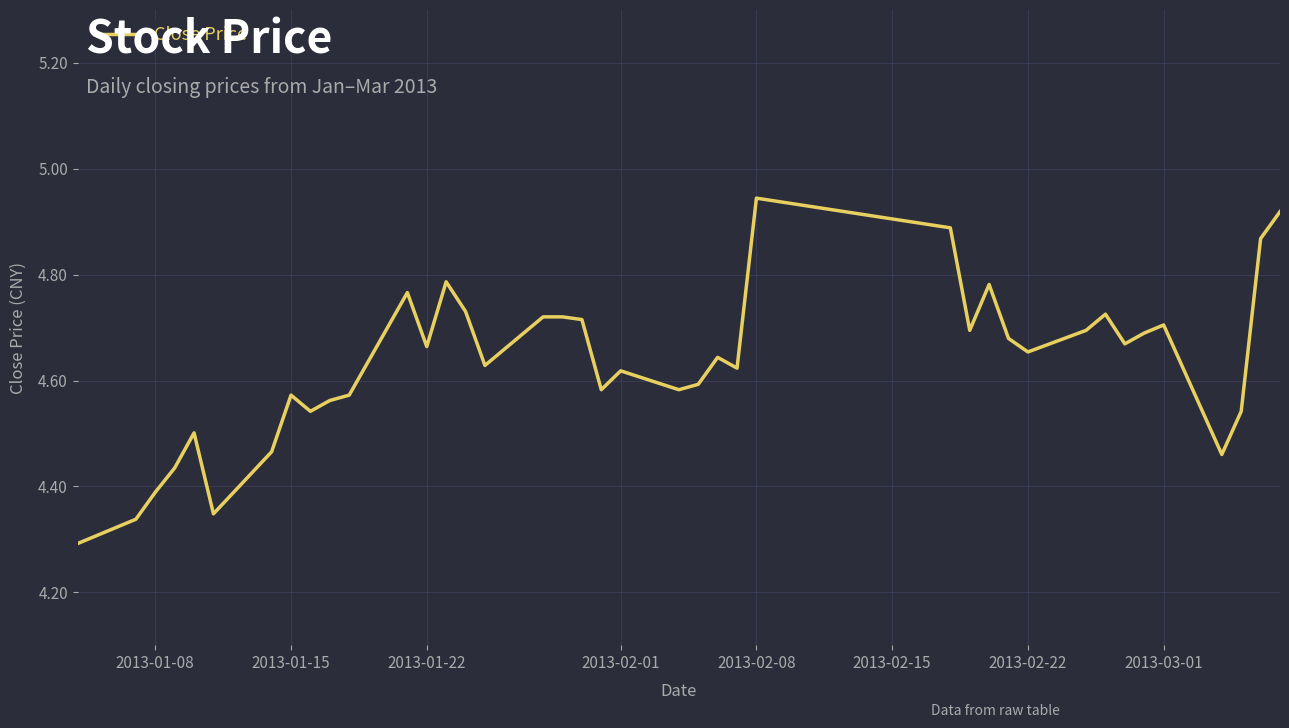

What is the difference between the maximum and minimum values?

0.7